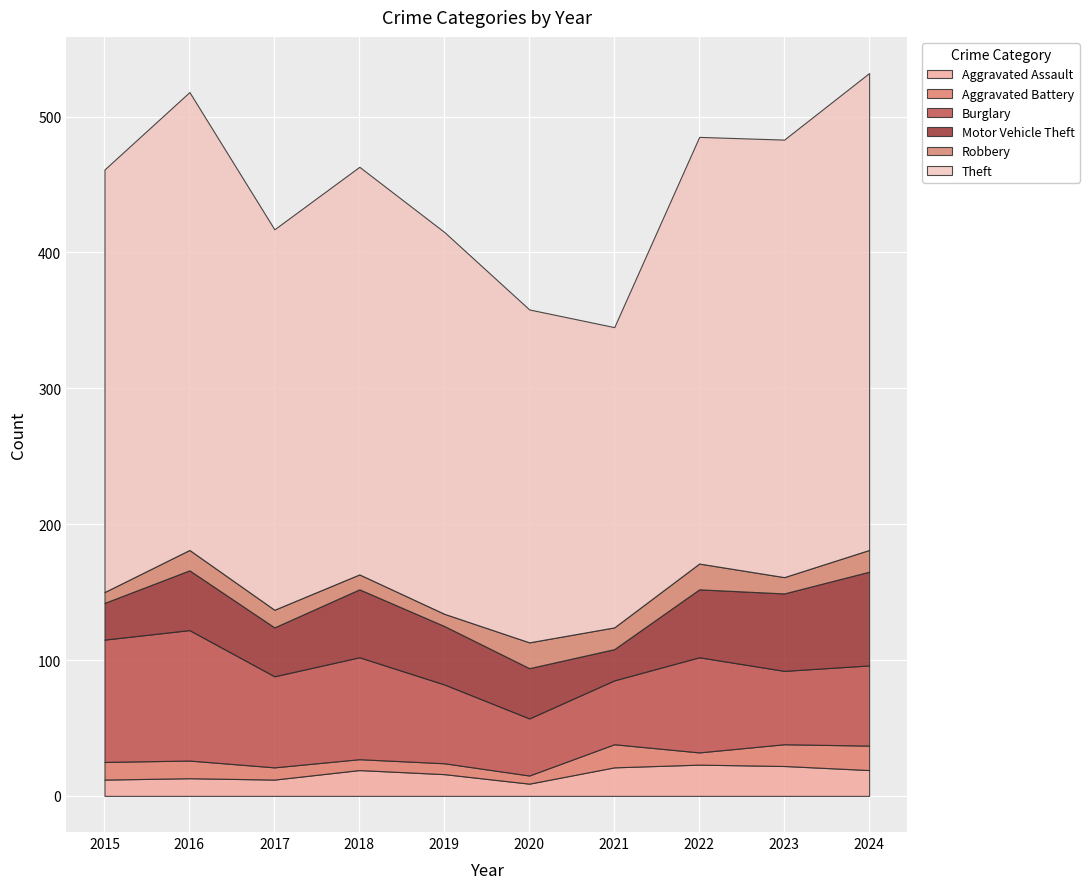

What is the difference between the maximum and minimum values in the Motor Vehicle Theft series?

46